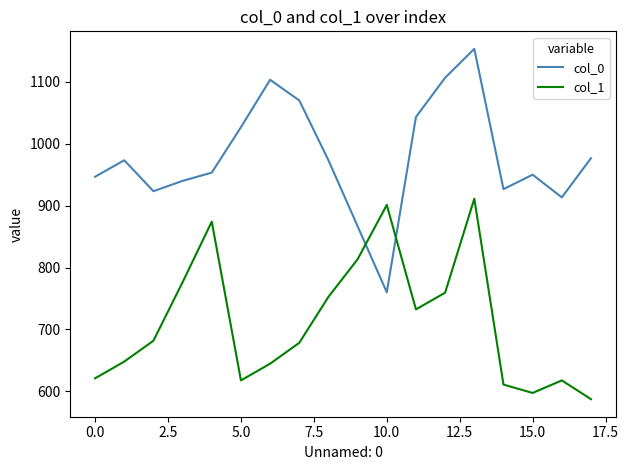

Which series has the largest total across all categories?

col_0